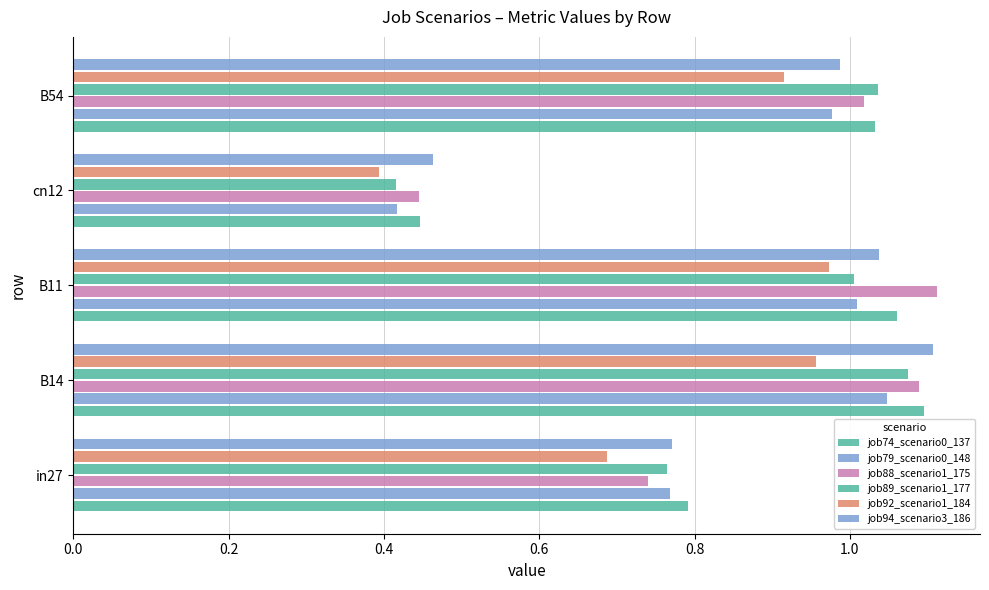

How many categories are shown in the chart?

5